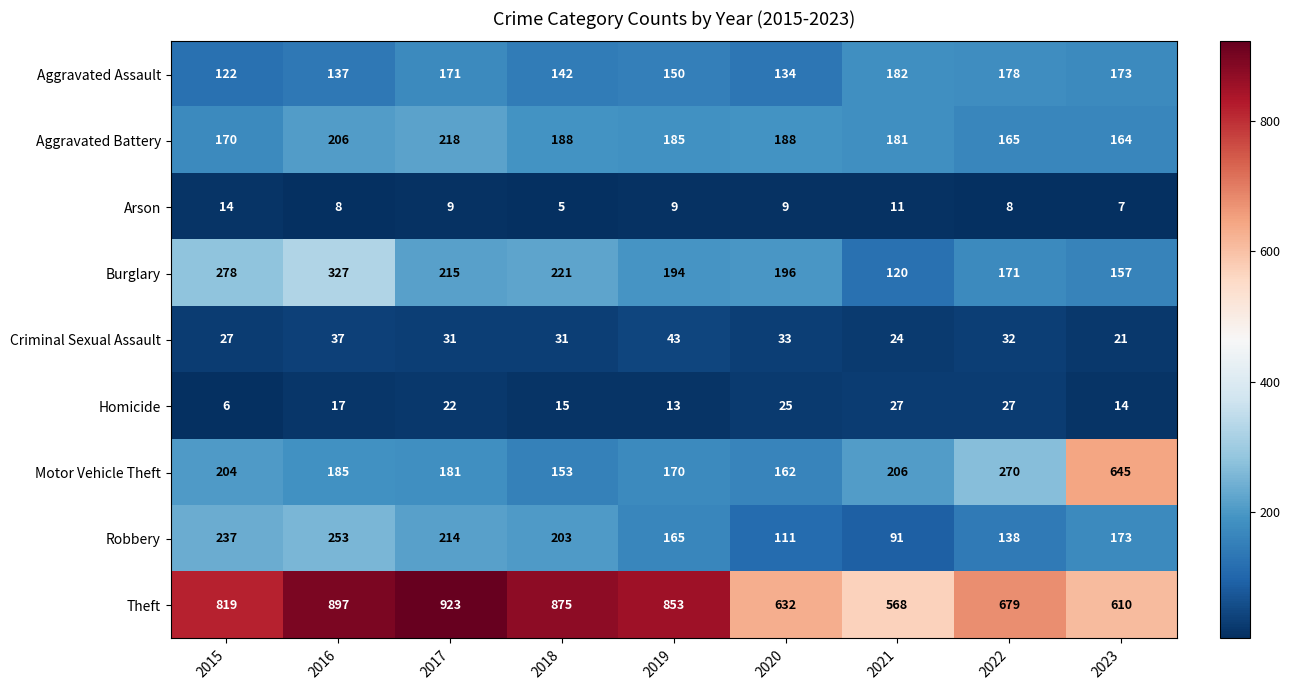

List the labels in order of Theft value, largest first.

2017, 2016, 2018, 2019, 2015, 2022, 2020, 2023, 2021